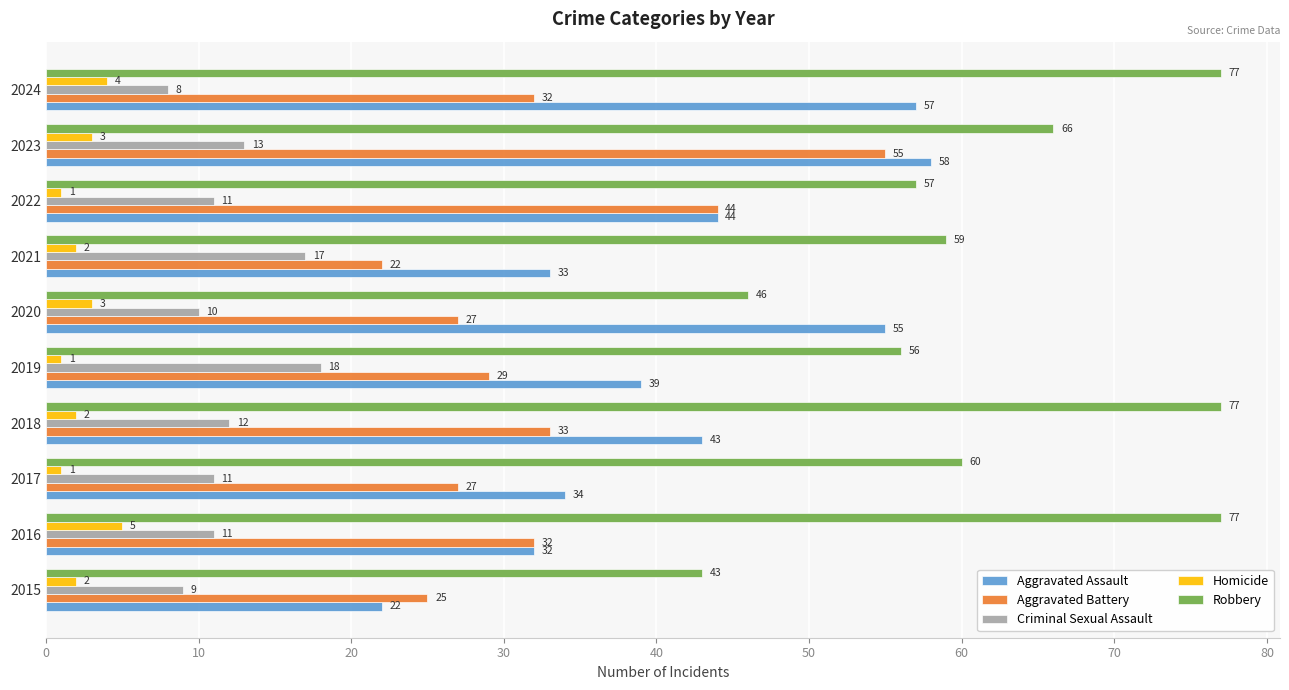

What is the spread (max minus min) of values at 2020?

52